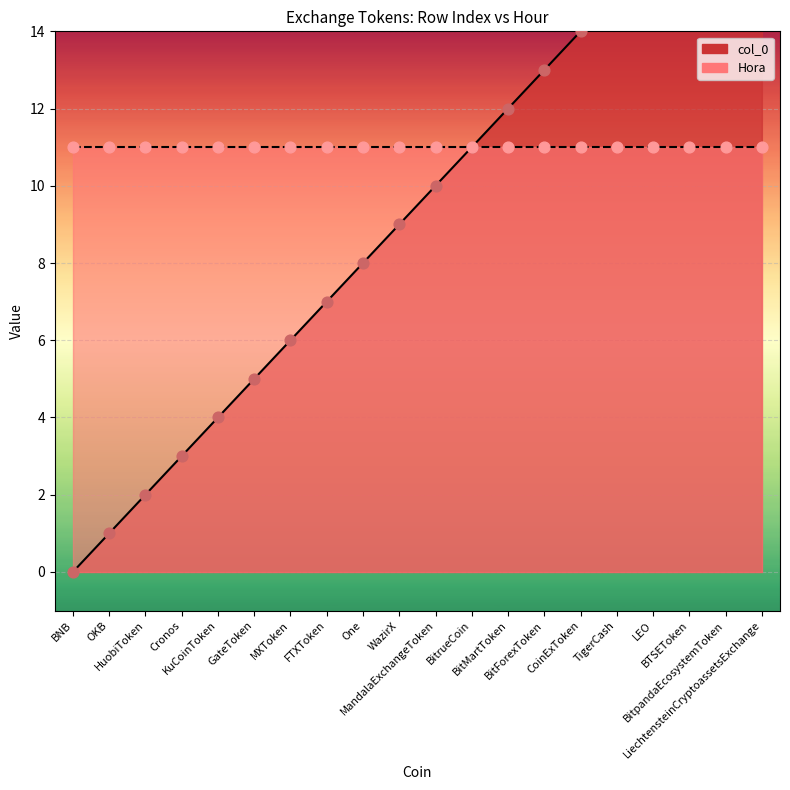

Between MXToken and BTSEToken, which is larger?

BTSEToken